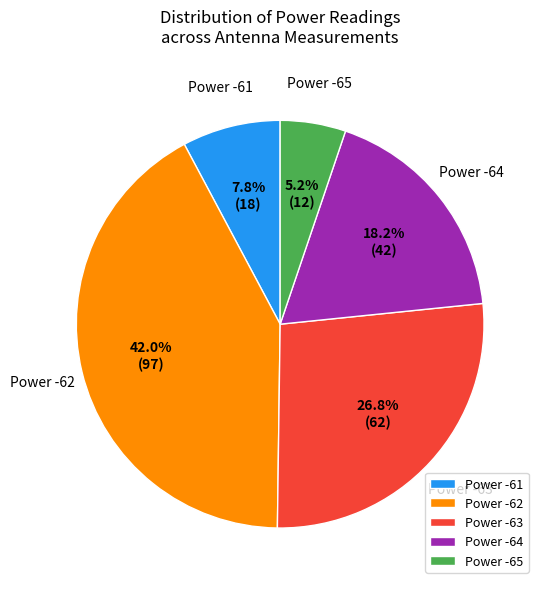

What is the smallest slice in the pie chart?

Power -65